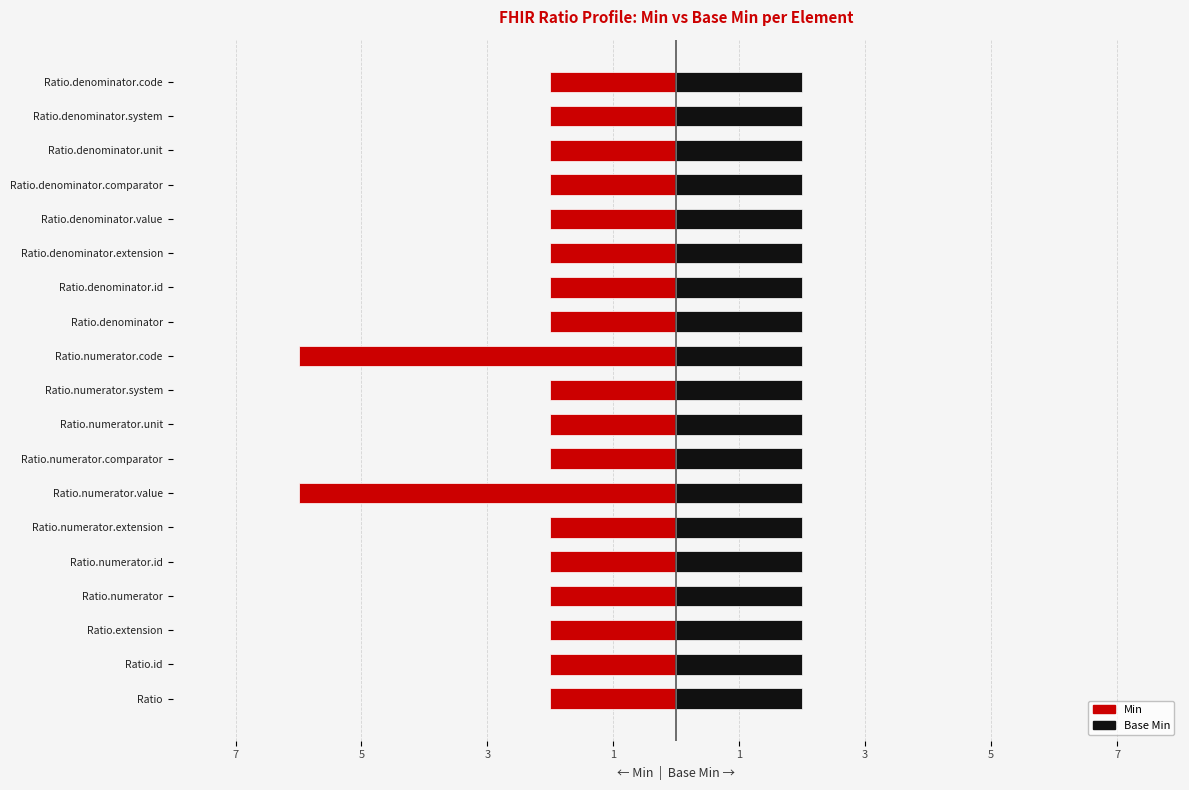

What is the difference between the maximum and minimum values in the Min series?

4.0